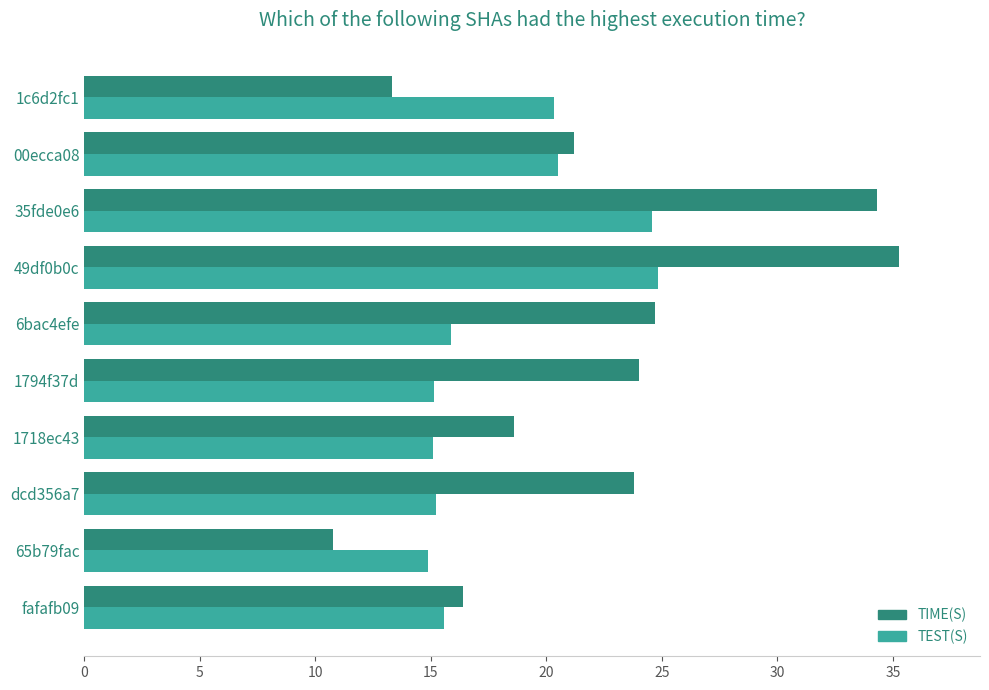

How many series are shown in this chart?

2